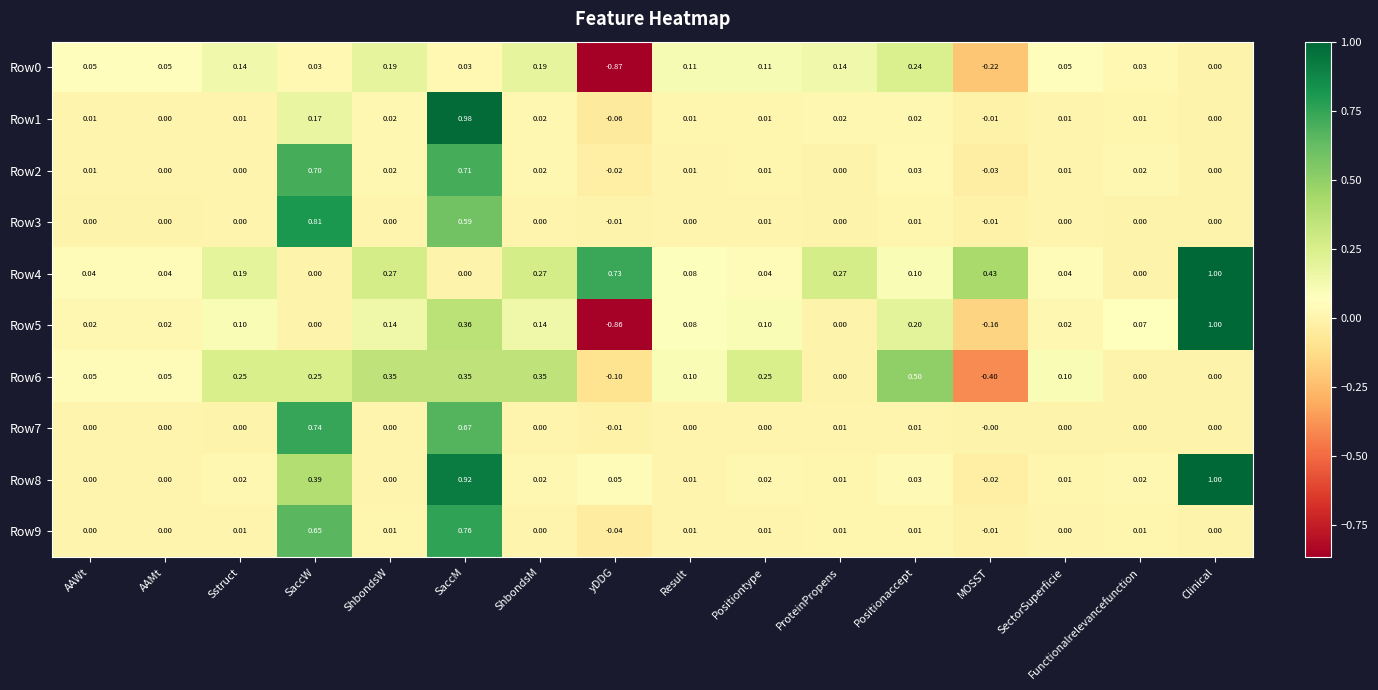

At which category is the sum across all series the highest?

SaccM